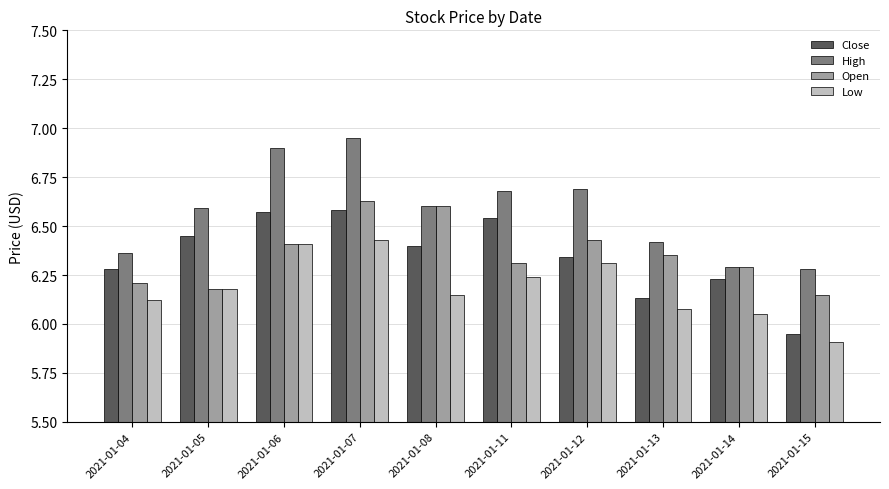

What is the sum of the Open values at 2021-01-07 and 2021-01-13?

13.0